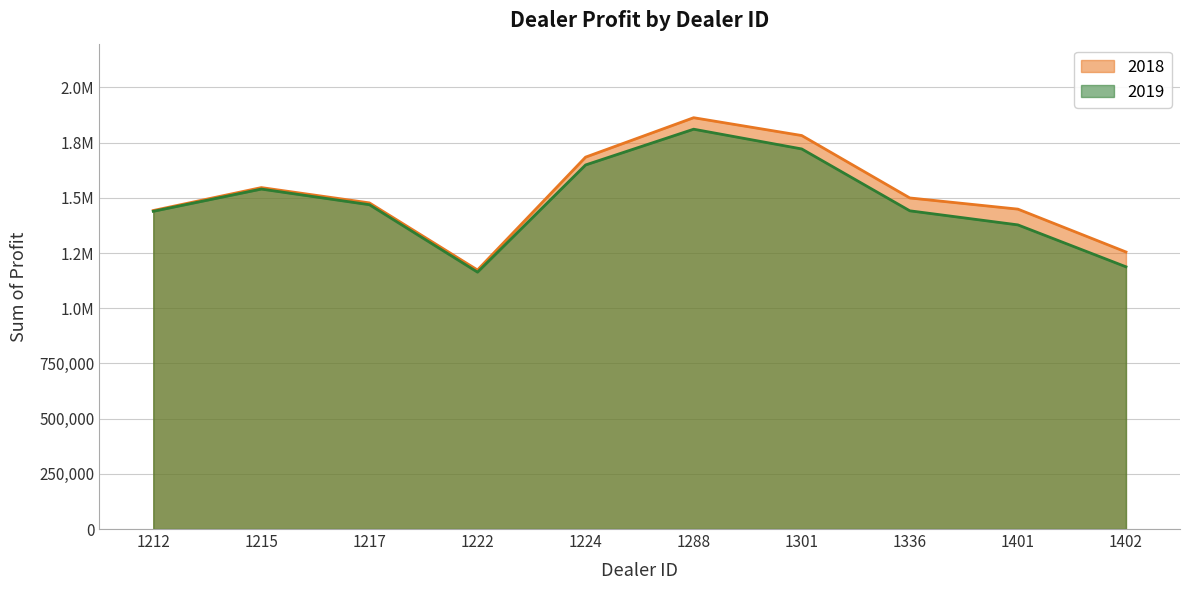

Read the 2019 value at 1336.

1441162.5